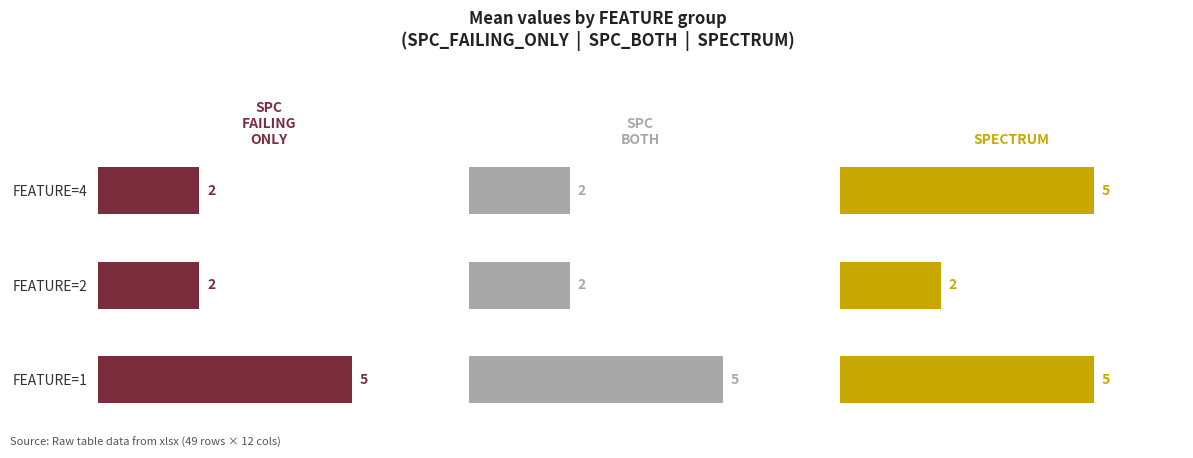

What are all the series names shown in the legend?

SPC_FAILING_ONLY, SPC_BOTH, SPECTRUM